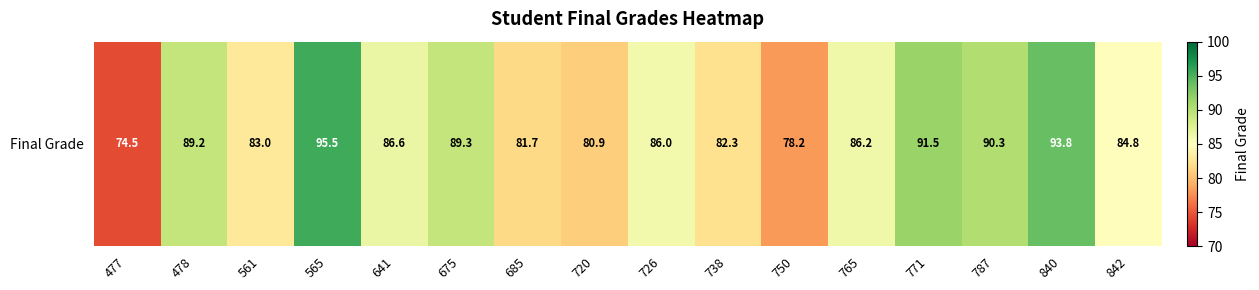

What is the minimum value shown in the chart?

74.5